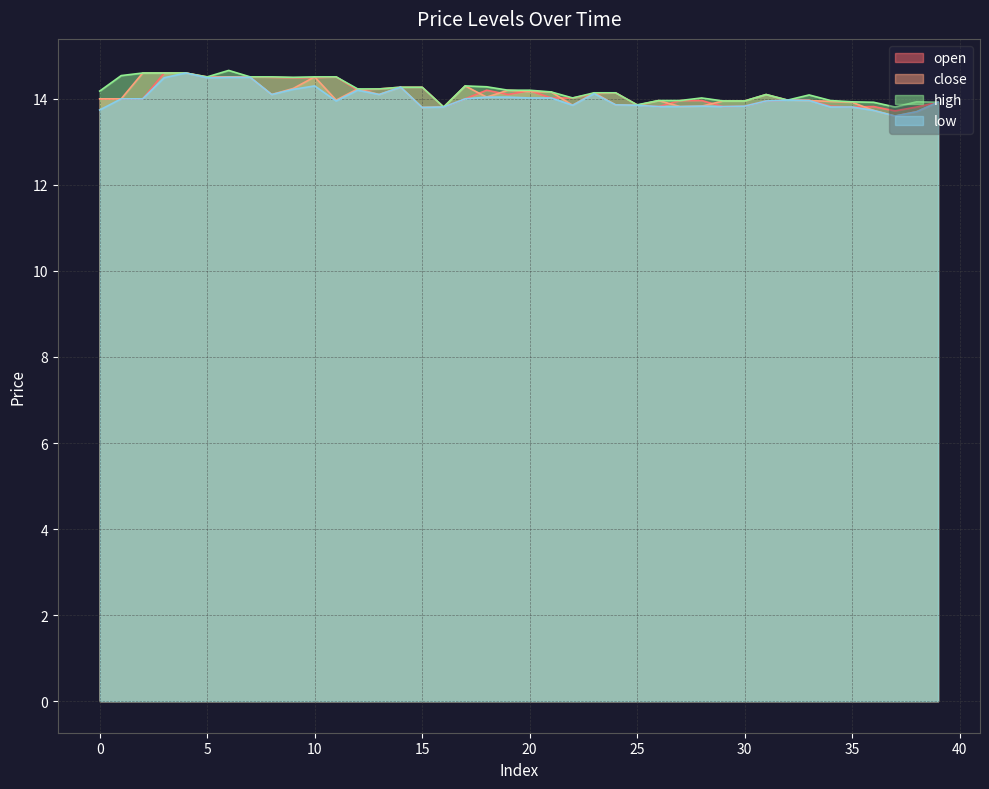

The low series shows 24.9 at 11. True or false?

False